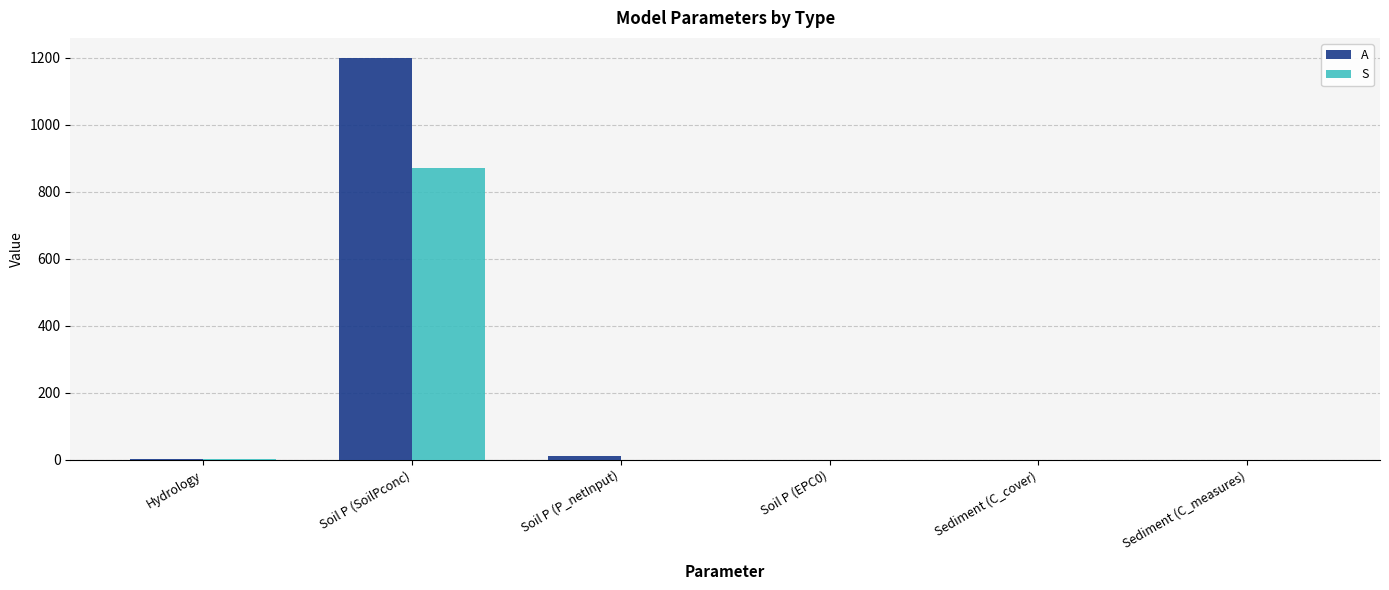

Which series has the widest spread of values?

A